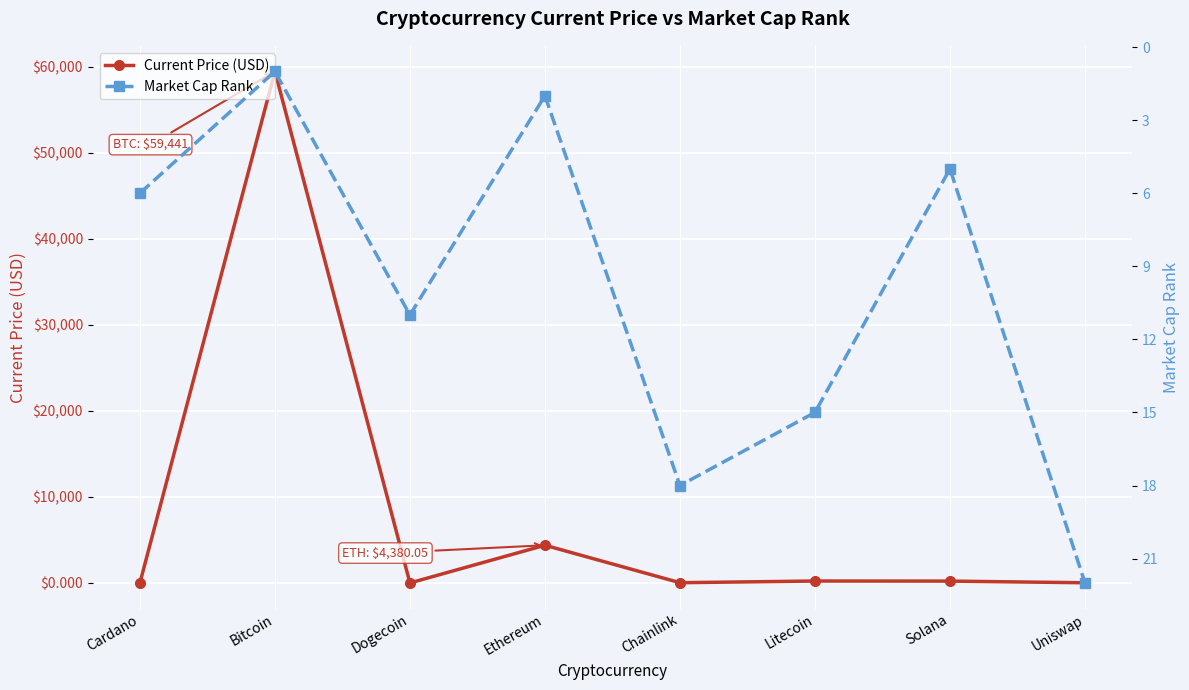

At which category is the sum across all series the highest?

Bitcoin